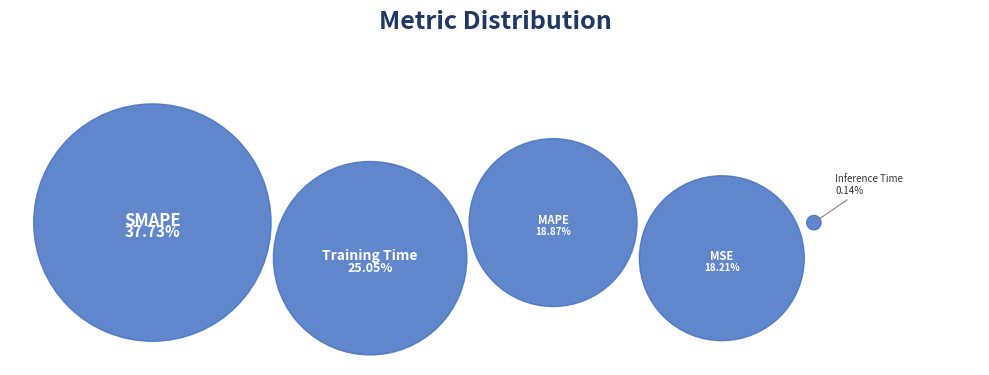

To the nearest percent, what is the average slice percentage?

20%